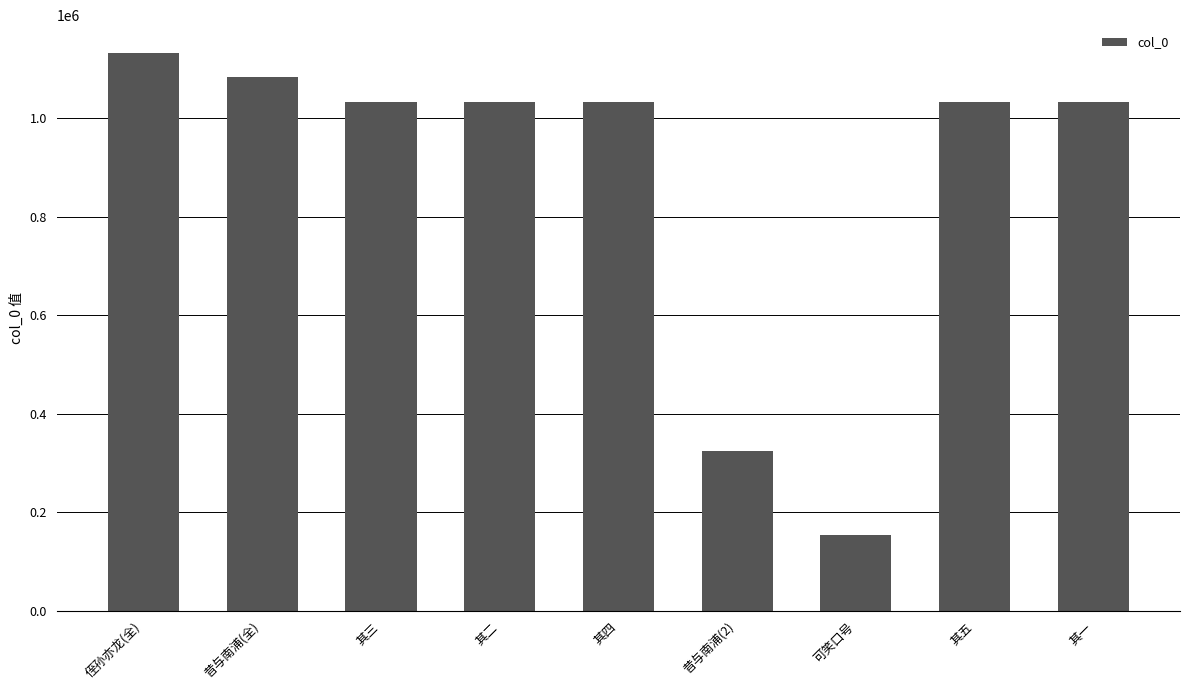

Between 可笑口号 and 其五, which is larger?

其五